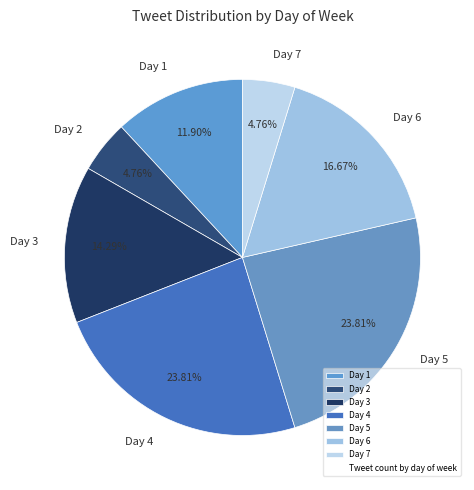

To the nearest percent, what is the difference between the largest and smallest slice percentages?

19%